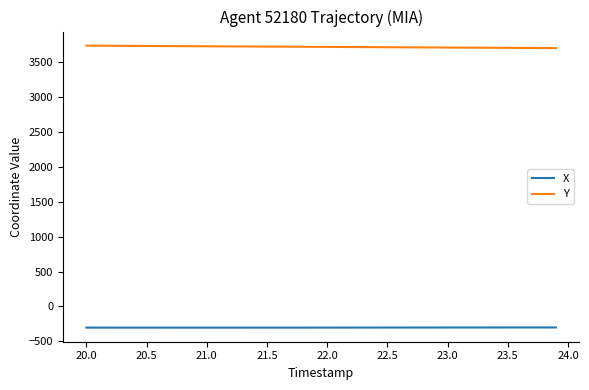

Count the number of data series in this chart.

2